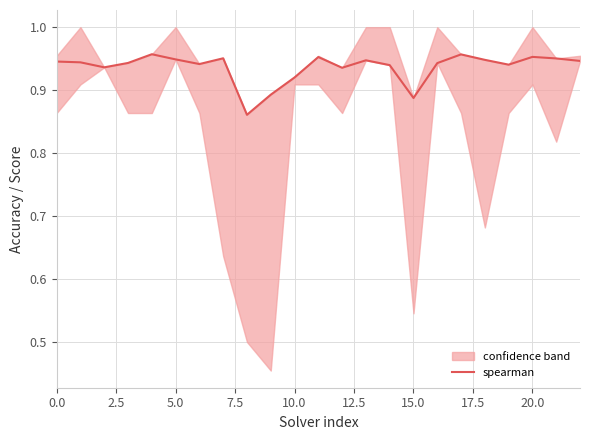

Is it true that spearman equals 0.6 at 15.0?

False